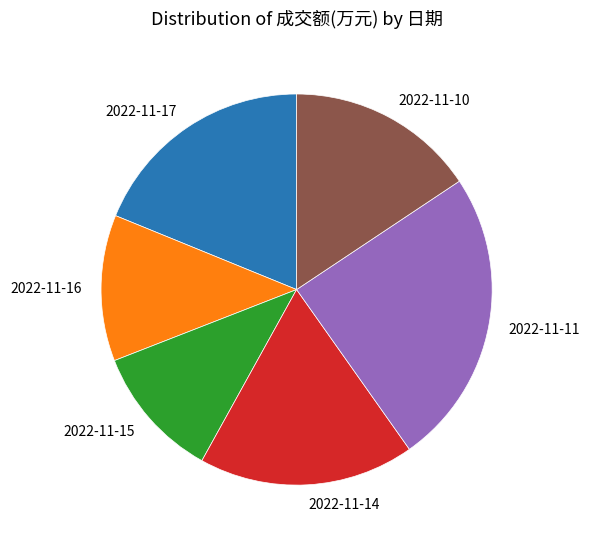

Count the number of slices in the pie.

6